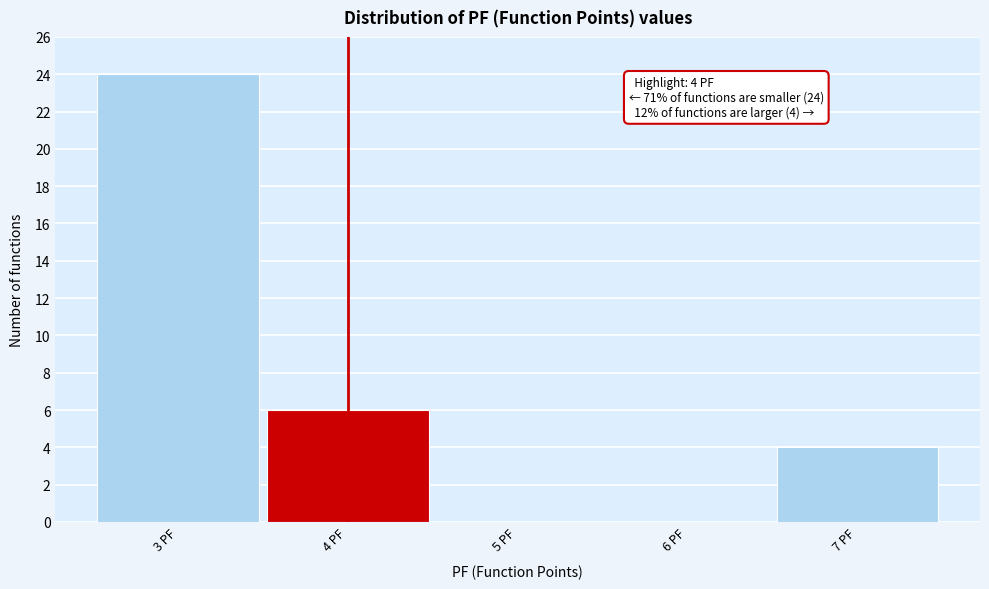

Over which range of the x-axis is the bar tallest?

2.5 to 3.5